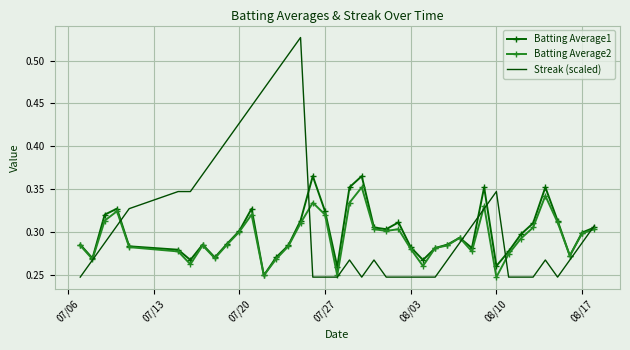

List the series in order of their peak value, highest first.

Streak (scaled), Batting Average1, Batting Average2